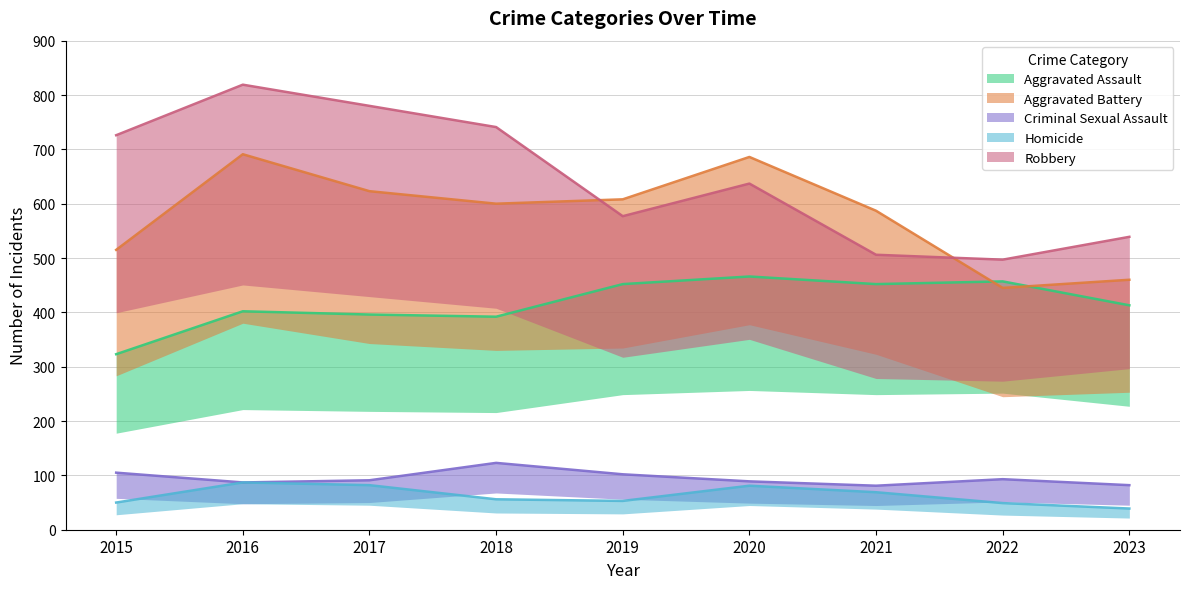

Which series has the largest total across all categories?

Robbery